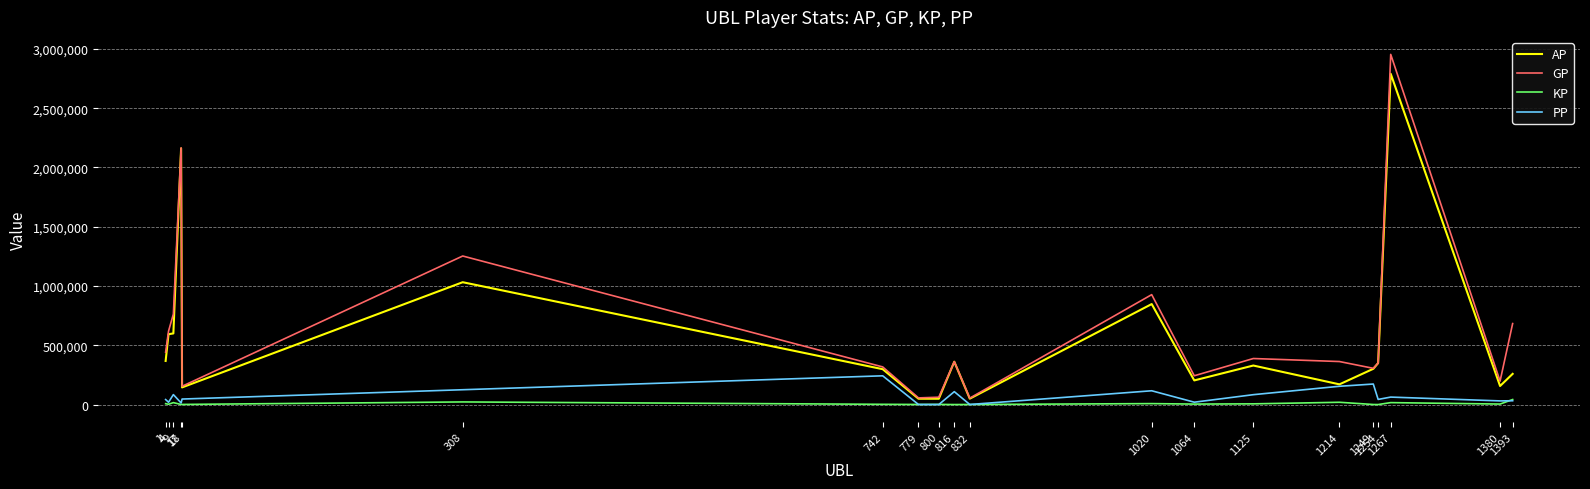

How many values in the GP series are below 362898?

10